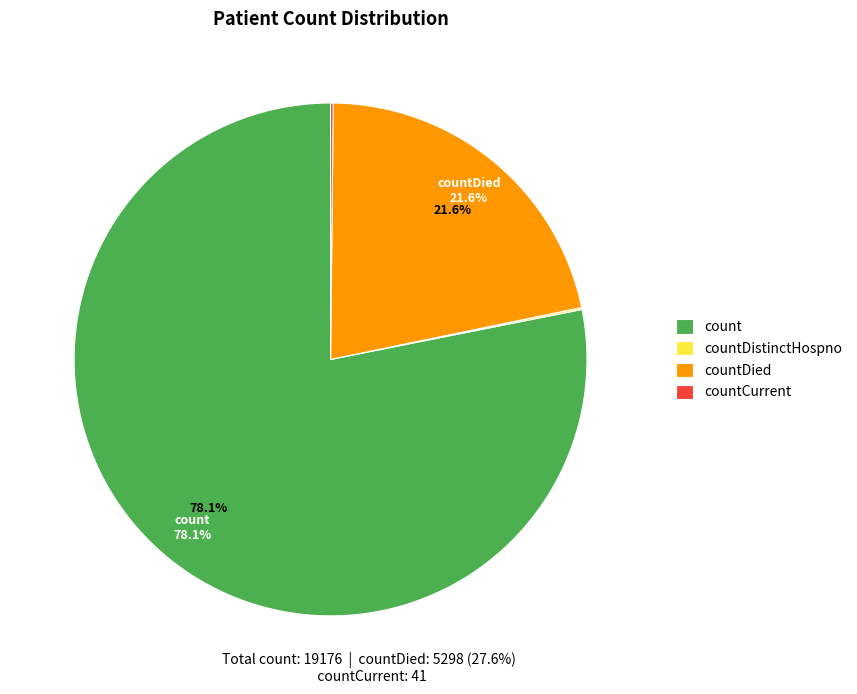

What is the largest slice in the pie chart?

count